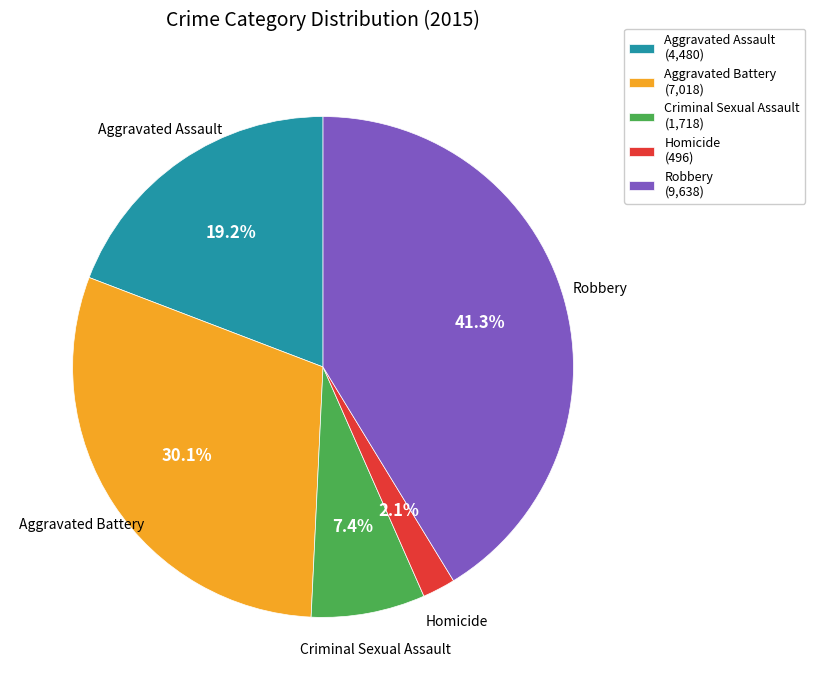

What is the ratio of the value at Criminal Sexual Assault to the value at Aggravated Assault?

0.4